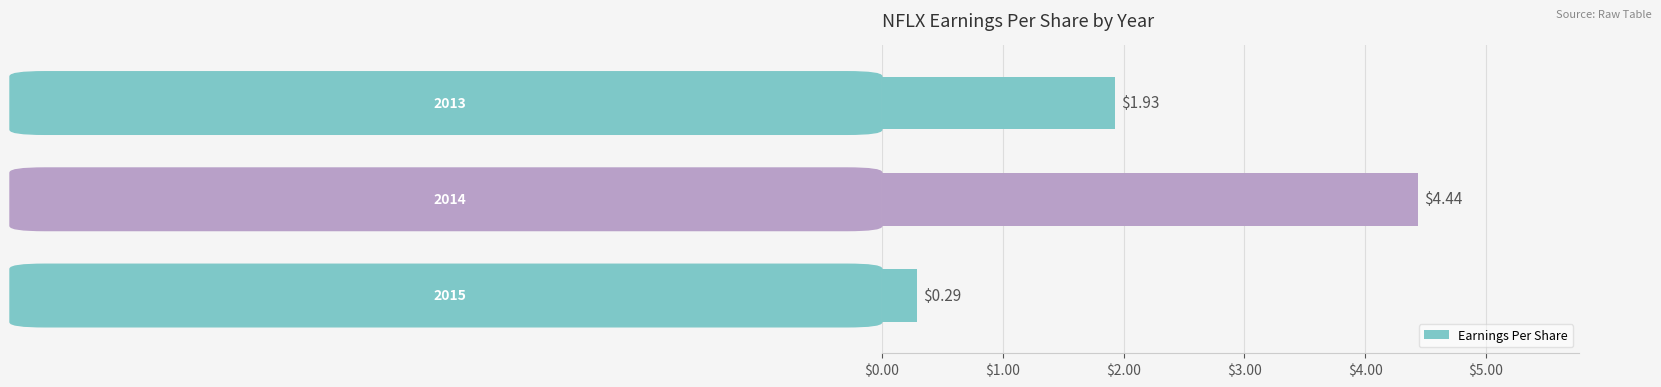

What is the sum of all values?

6.7